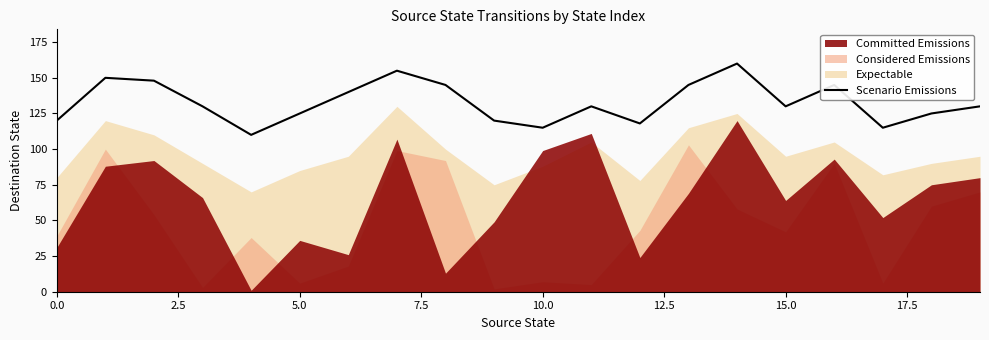

The Scenario Emissions series shows 201 at 0.0. True or false?

False